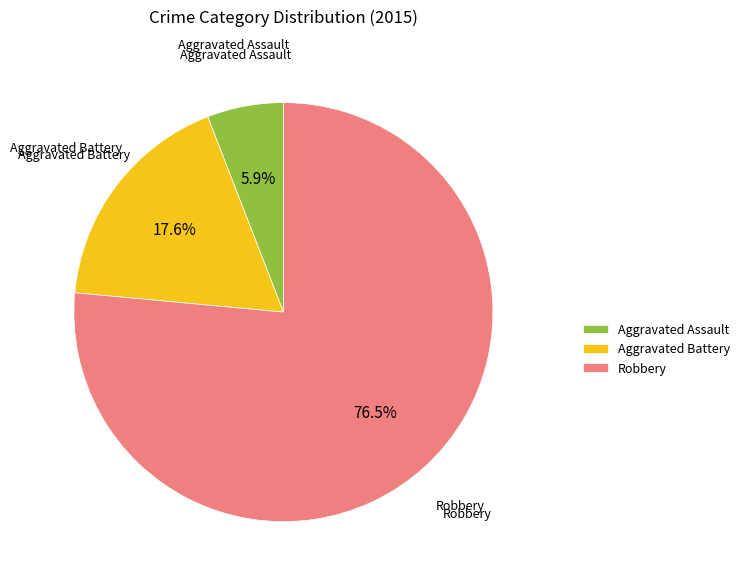

How many segments does this pie chart have?

3